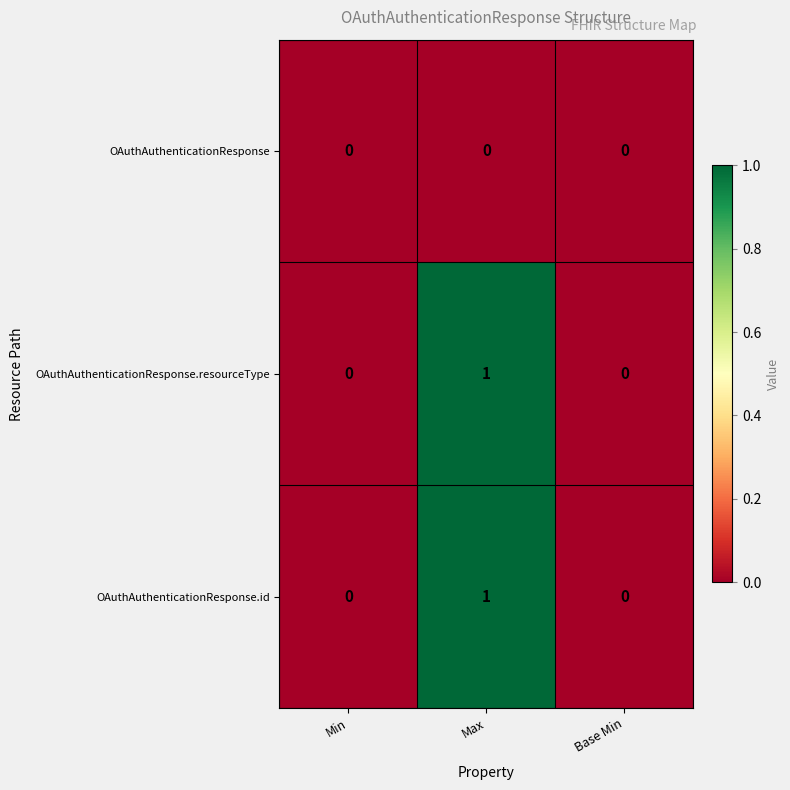

Reading right to left, list all the values displayed in this chart.

OAuthAuthenticationResponse: Base Min=0	Max=0	Min=0
OAuthAuthenticationResponse.resourceType: Base Min=0	Max=1	Min=0
OAuthAuthenticationResponse.id: Base Min=0	Max=1	Min=0